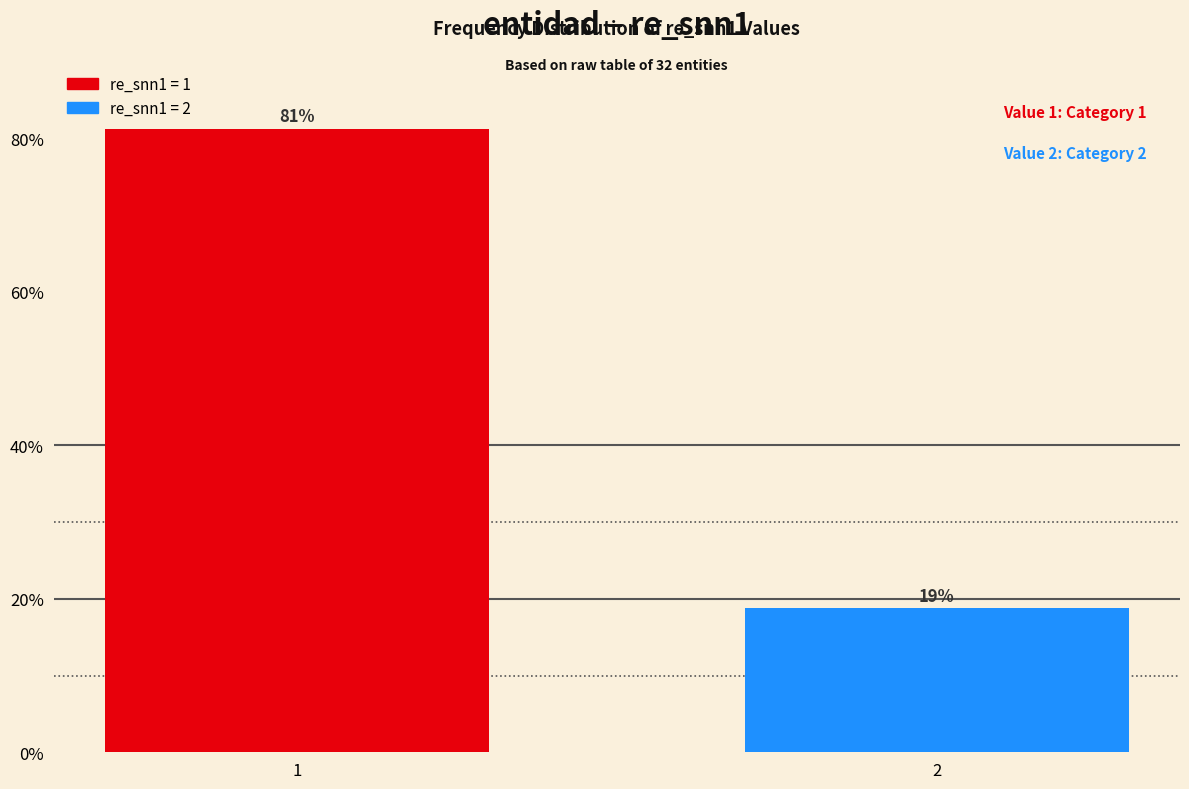

What is the minimum value shown in the chart?

18.8